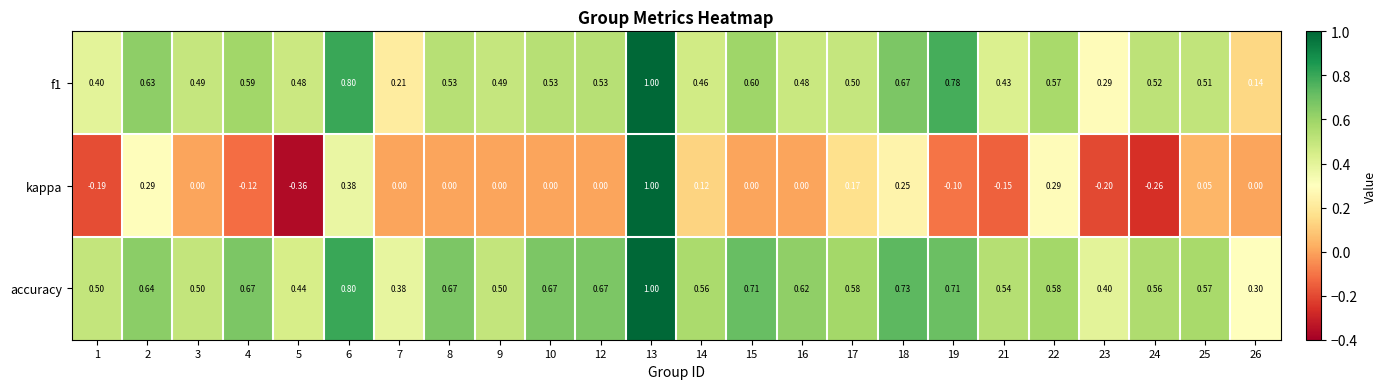

Which series has the widest spread of values?

kappa